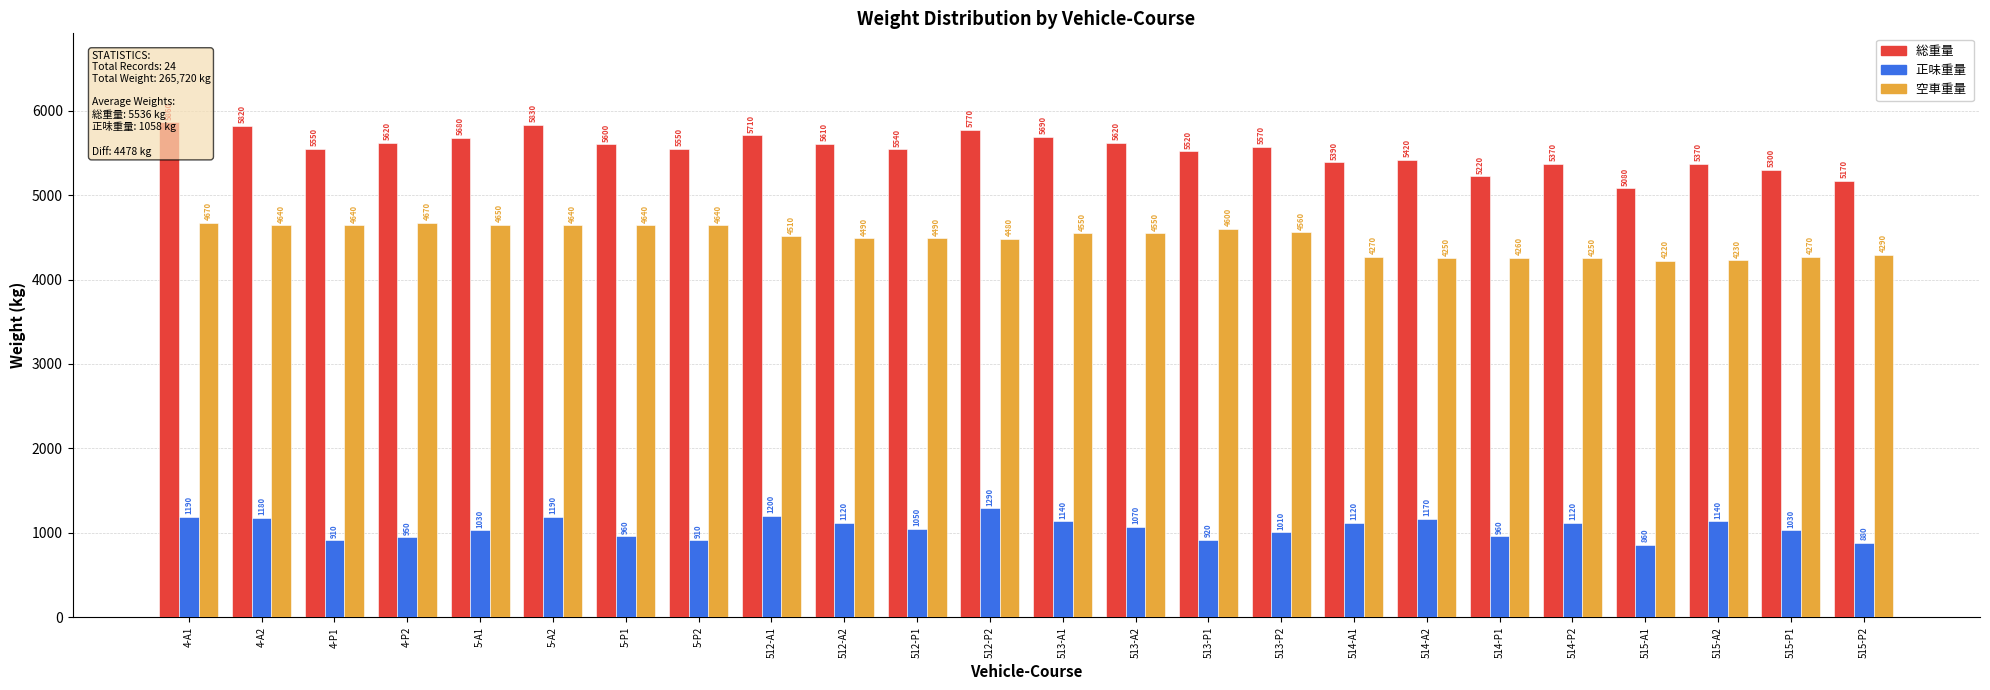

Reading right to left, transcribe all the data shown in this chart.

総重量 : 5170	5300	5370	5080	5370	5220	5420	5390	5570	5520	5620	5690	5770	5540	5610	5710	5550	5600	5830	5680	5620	5550	5820	5860
正味重量 : 880	1030	1140	860	1120	960	1170	1120	1010	920	1070	1140	1290	1050	1120	1200	910	960	1190	1030	950	910	1180	1190
空車重量 : 4290	4270	4230	4220	4250	4260	4250	4270	4560	4600	4550	4550	4480	4490	4490	4510	4640	4640	4640	4650	4670	4640	4640	4670